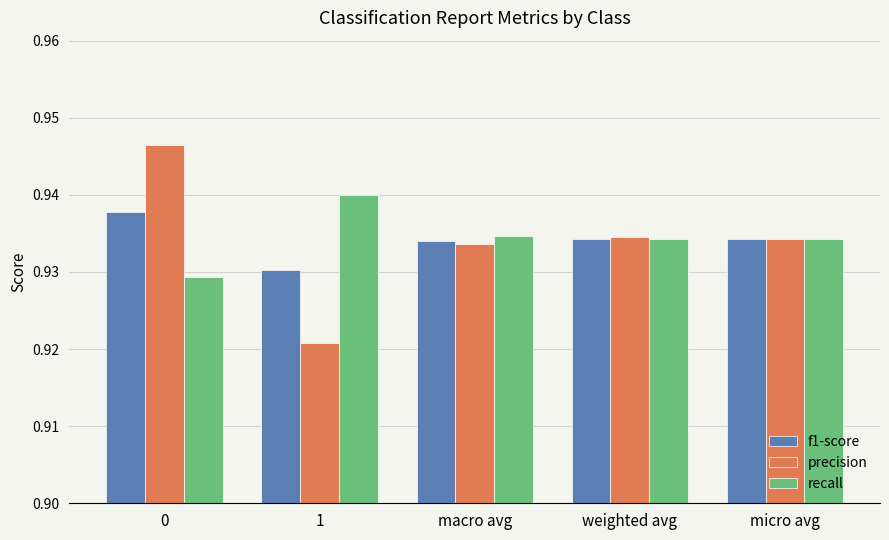

Is the value of recall at 1 greater than the value of f1-score at micro avg?

Yes